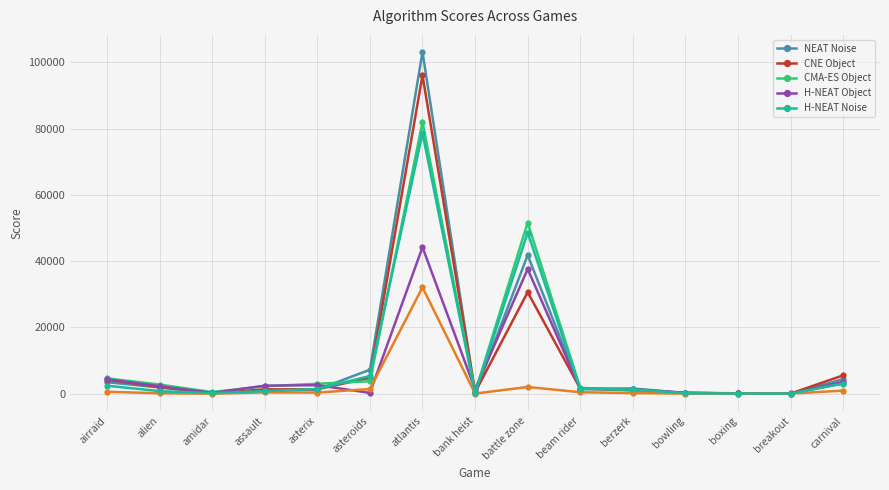

What is the smallest value displayed?

2.4